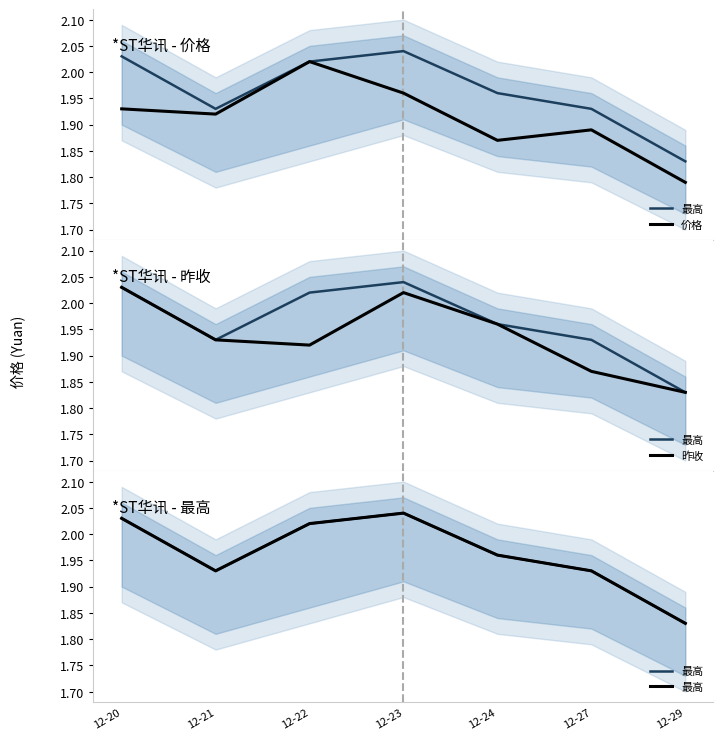

What is the sum of all 最高 values?

13.7